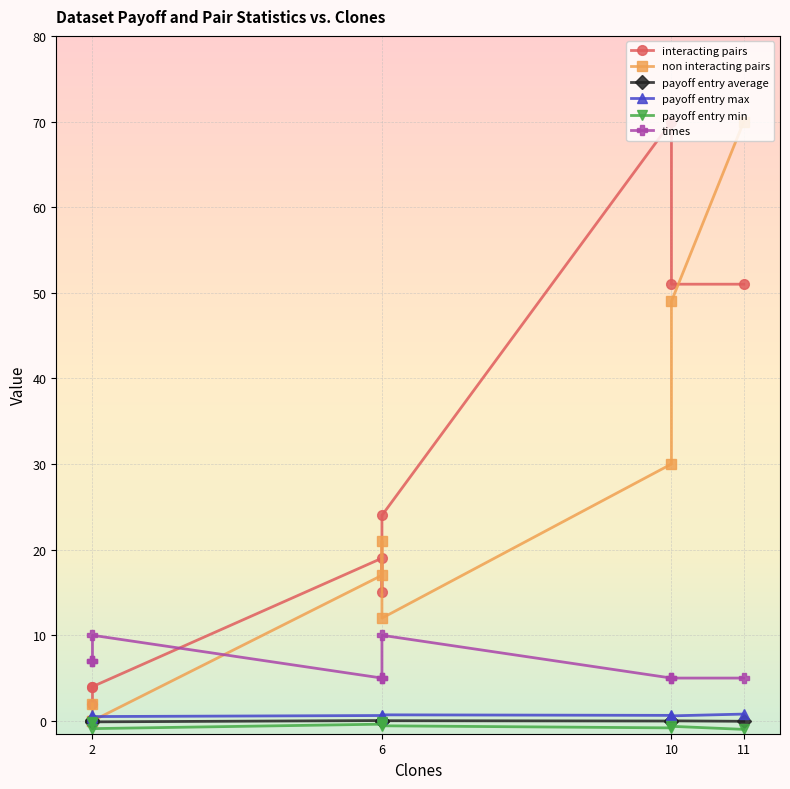

Is this an area chart (filled region under the line)?

No